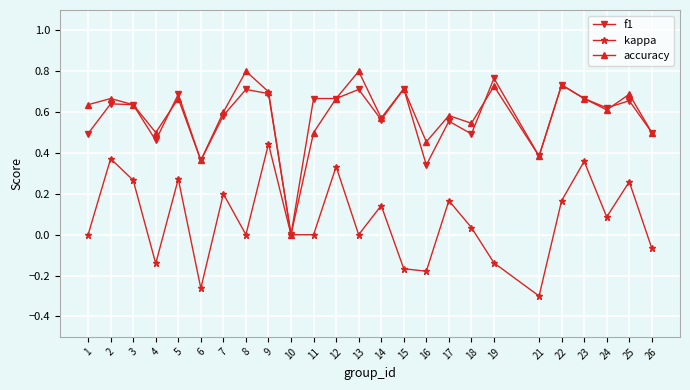

In kappa, how many points are higher than both neighbors (excluding endpoints)?

9